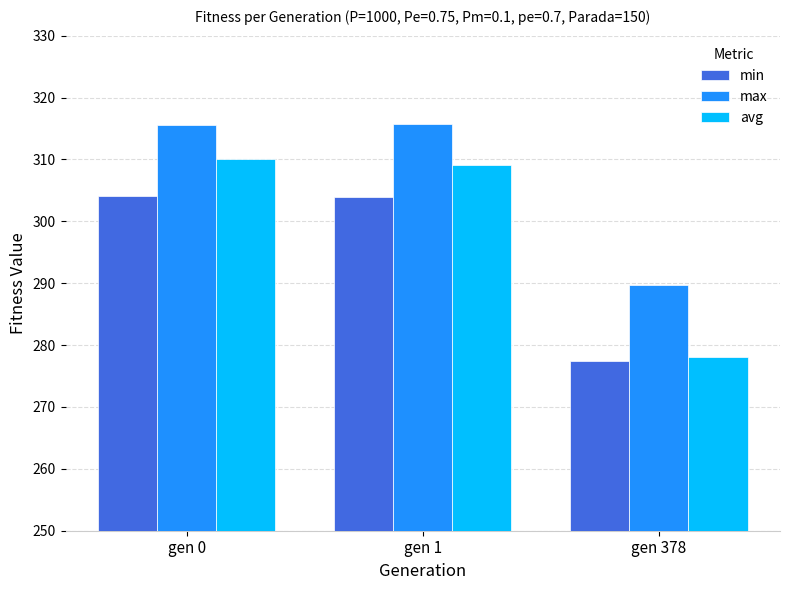

Count the number of categories in the chart.

3